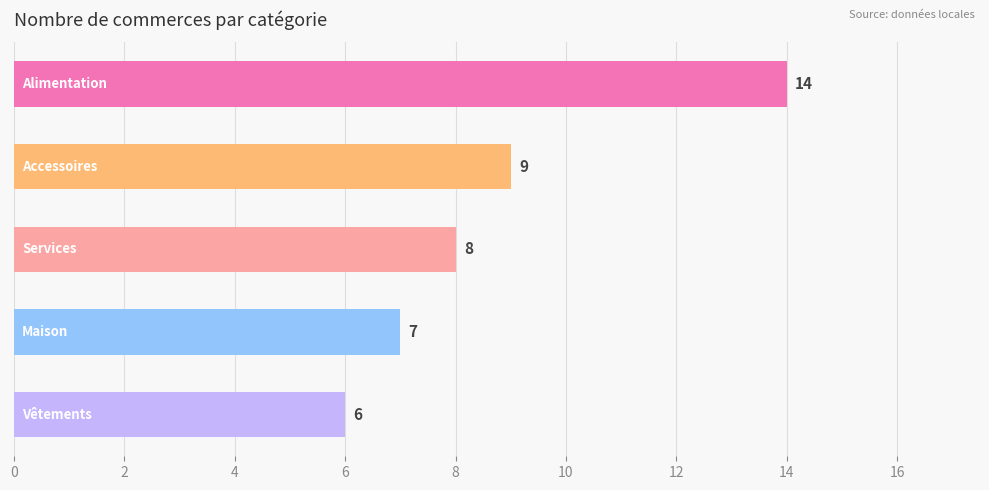

Reading top to bottom, list all the values displayed in this chart.

14	9	8	7	6